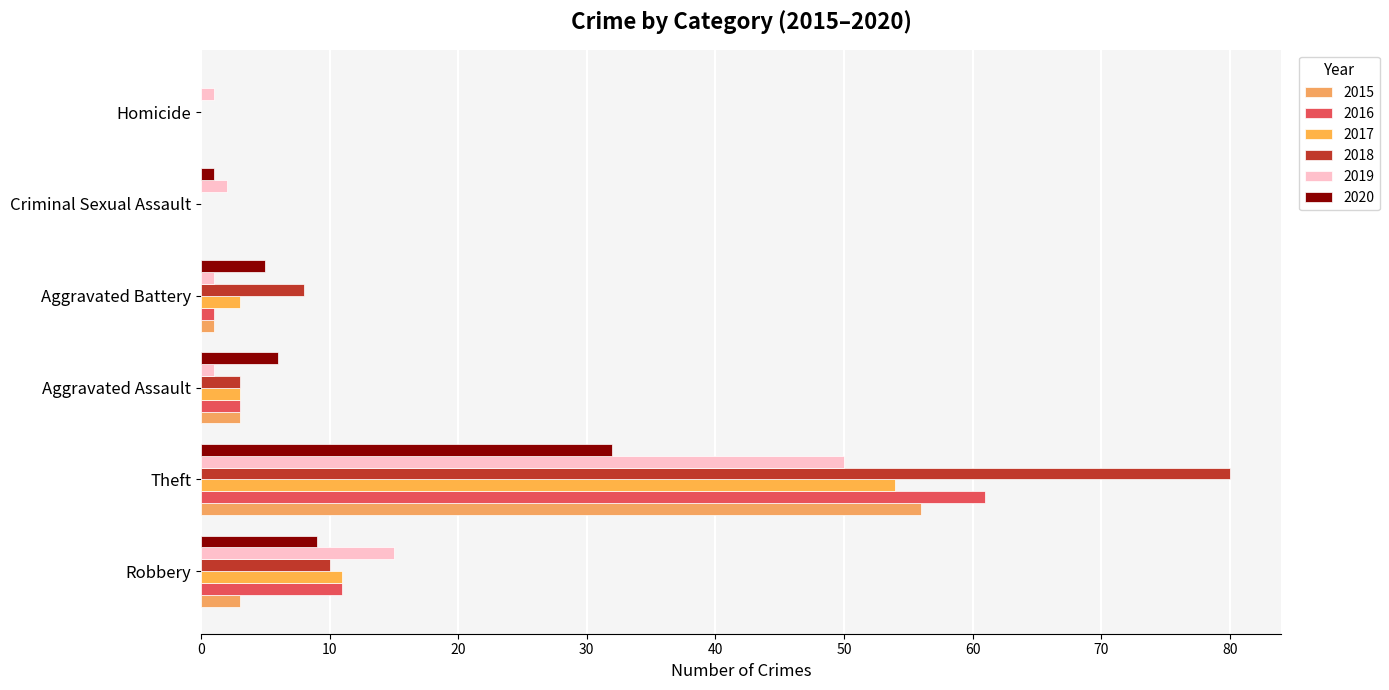

How many data points does each series have?

6